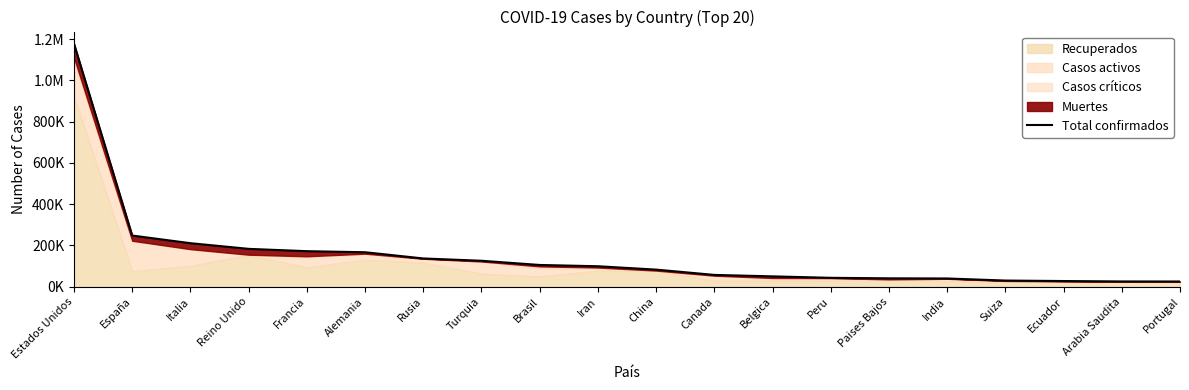

Between Italia and Rusia, which is larger?

Italia